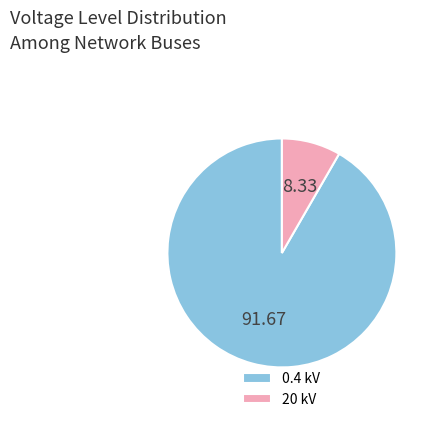

Rank the categories by value from highest to lowest.

0.4 kV, 20 kV